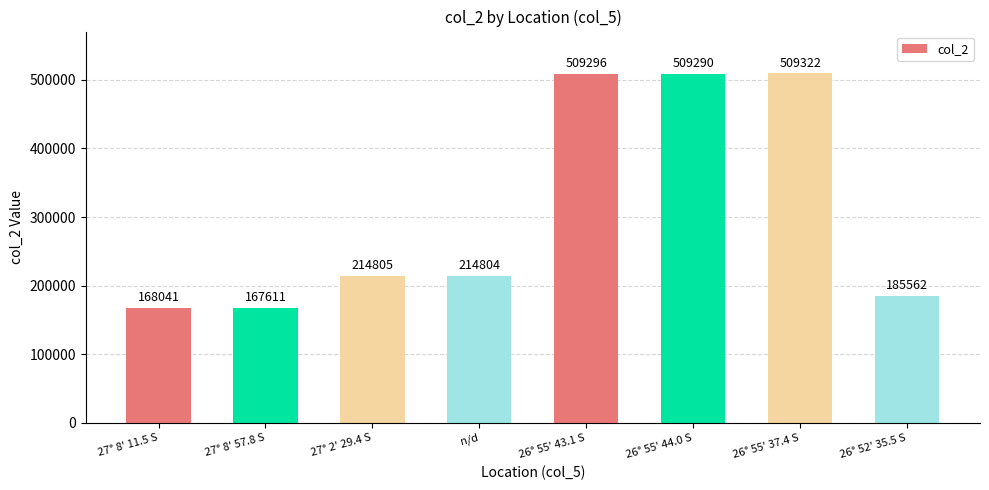

What is the difference between the maximum and minimum values?

341711